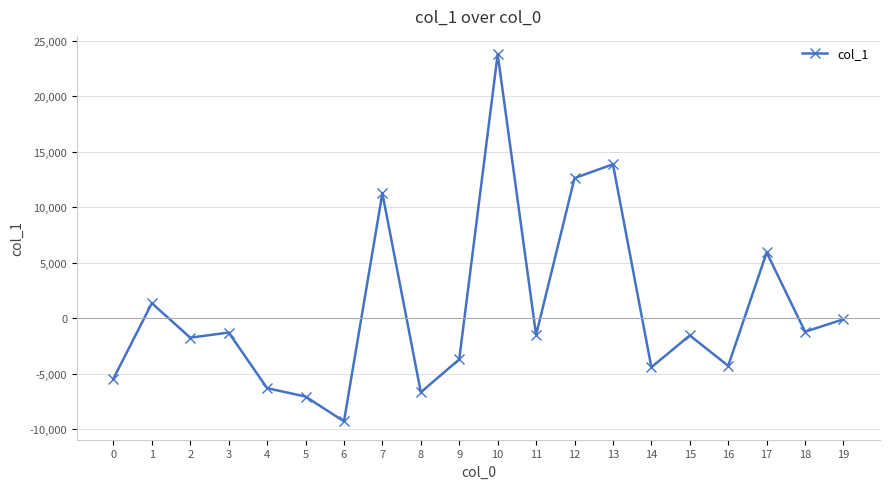

True or false: the data shows -7064.5 at 5.

True